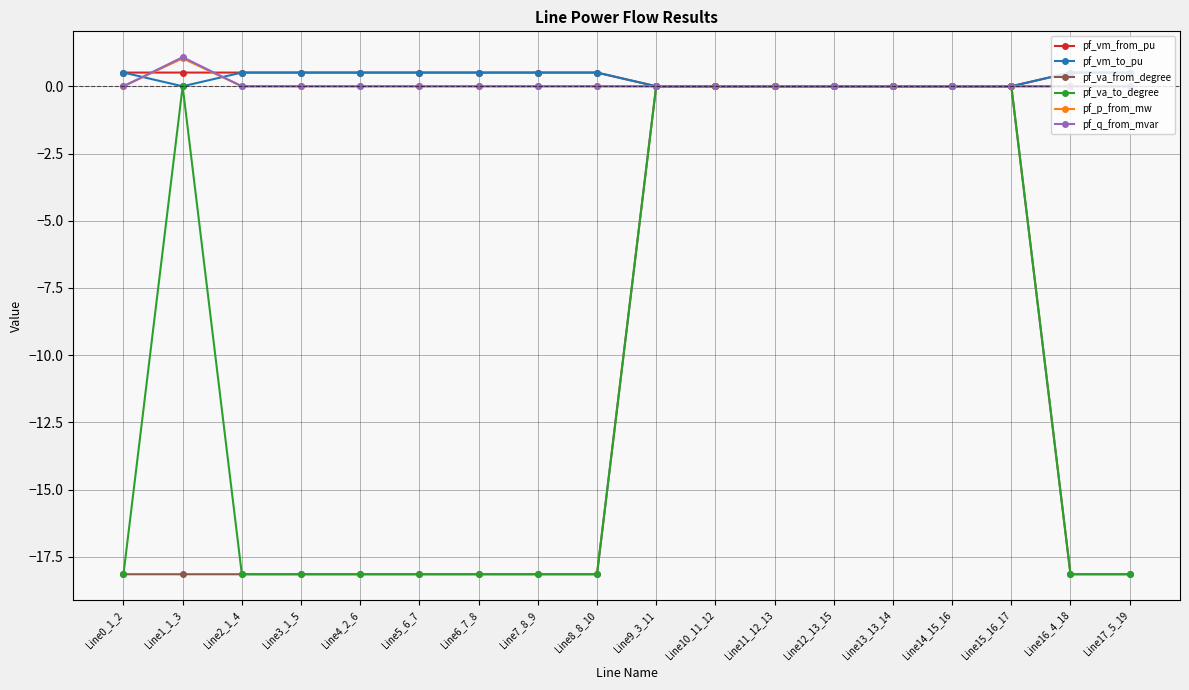

Is it true that pf_va_to_degree equals 8.3 at Line15_16_17?

False